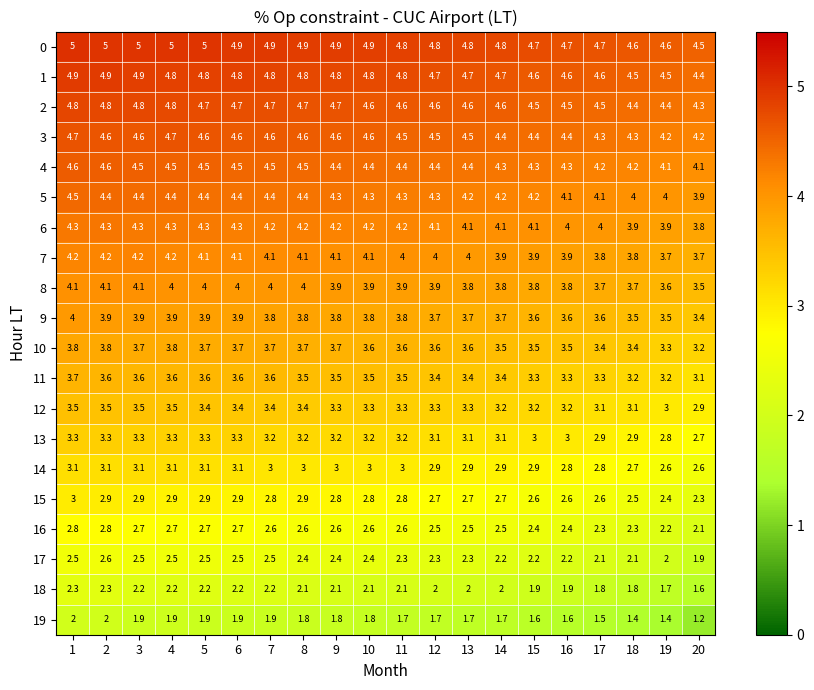

What is the spread (max minus min) of values at 13?

3.1